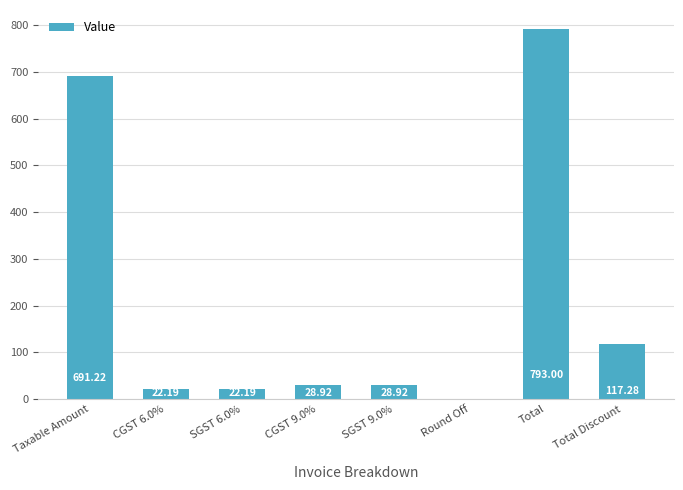

Approximately how many times larger is the value at Total Discount compared to CGST 9.0%?

4.1